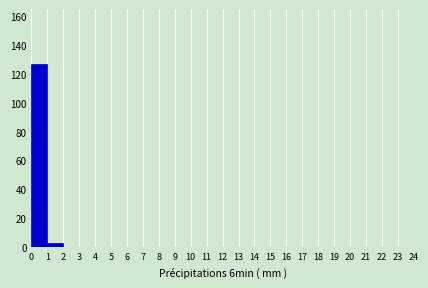

Which range on the x-axis has the tallest bar?

0 to 1